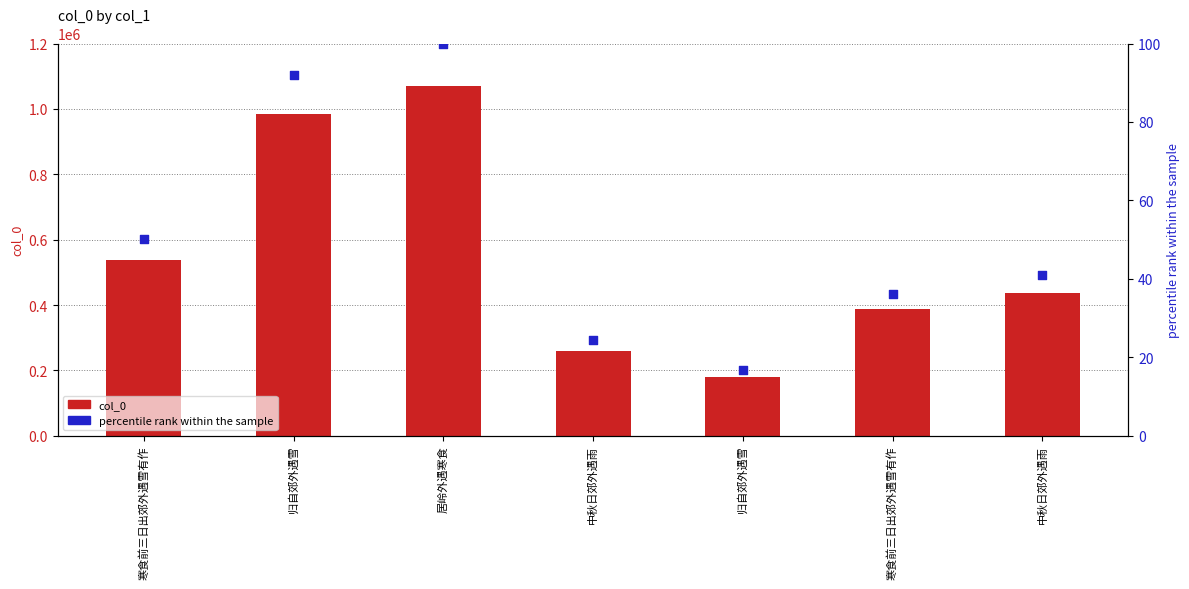

At which category is the sum across all series the highest?

居岭外遇寒食